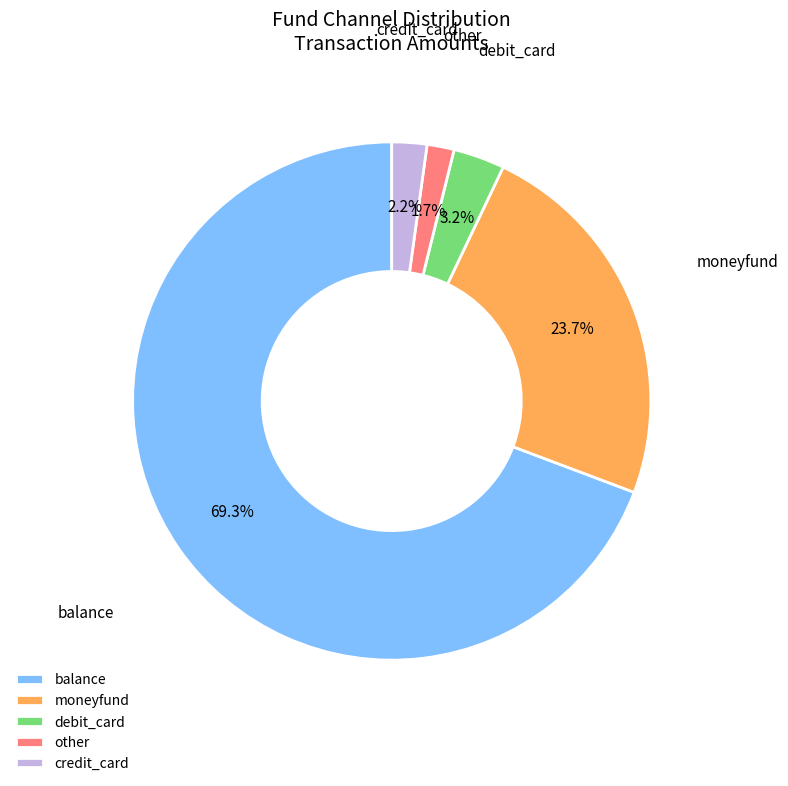

Count the number of slices in the pie.

5